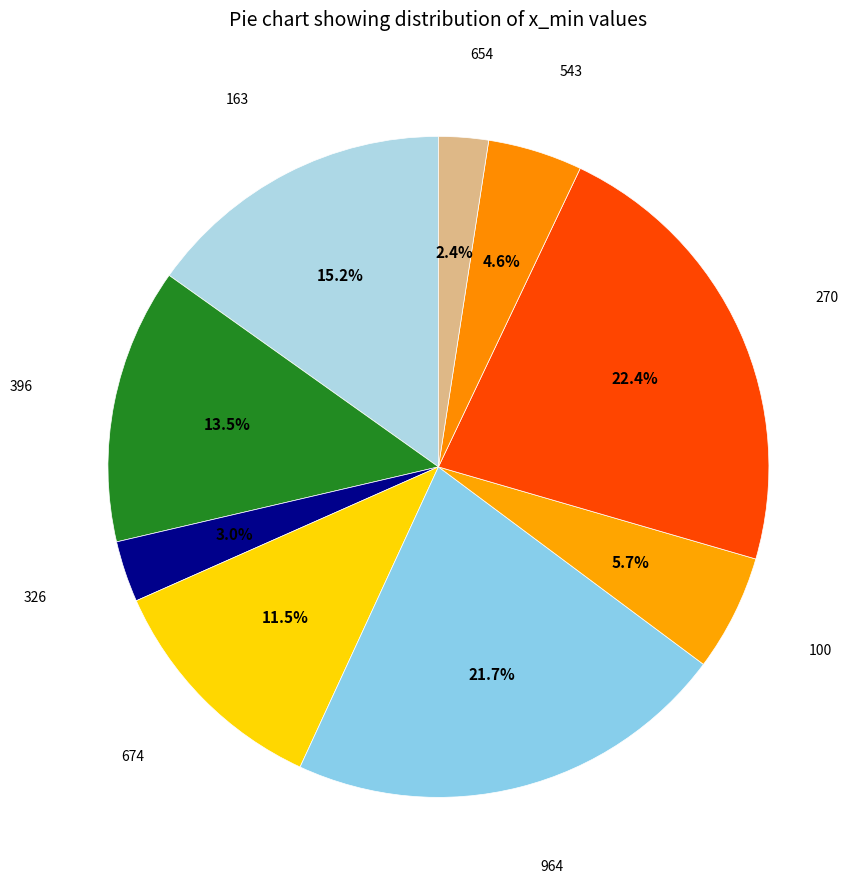

What is the largest slice in the pie chart?

270